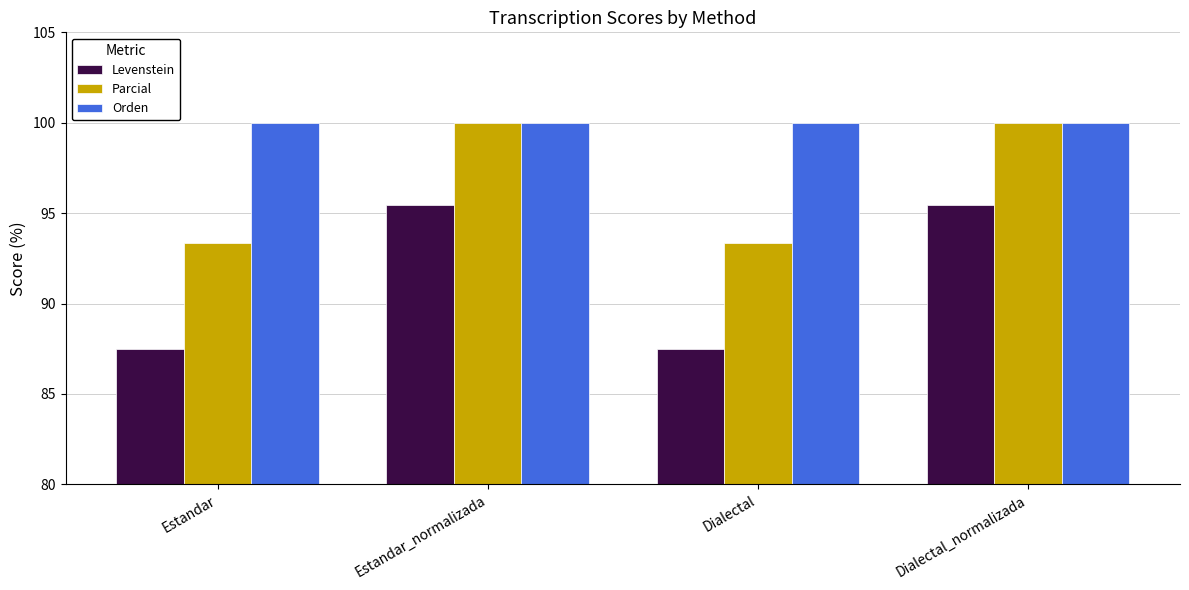

What are all the series names shown in the legend?

Levenstein, Parcial, Orden